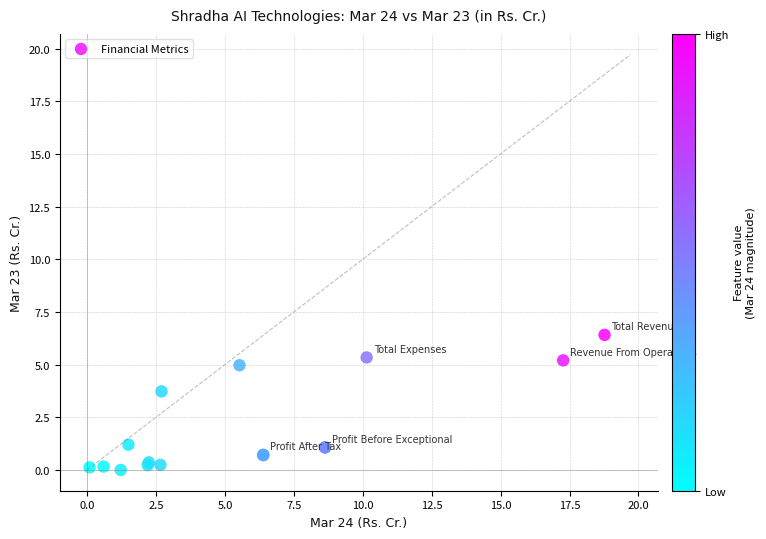

What Y value in the scatter plot is closest to 3?

3.7